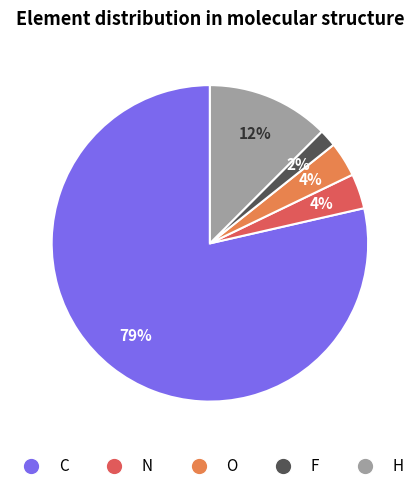

Which slice is the largest?

C